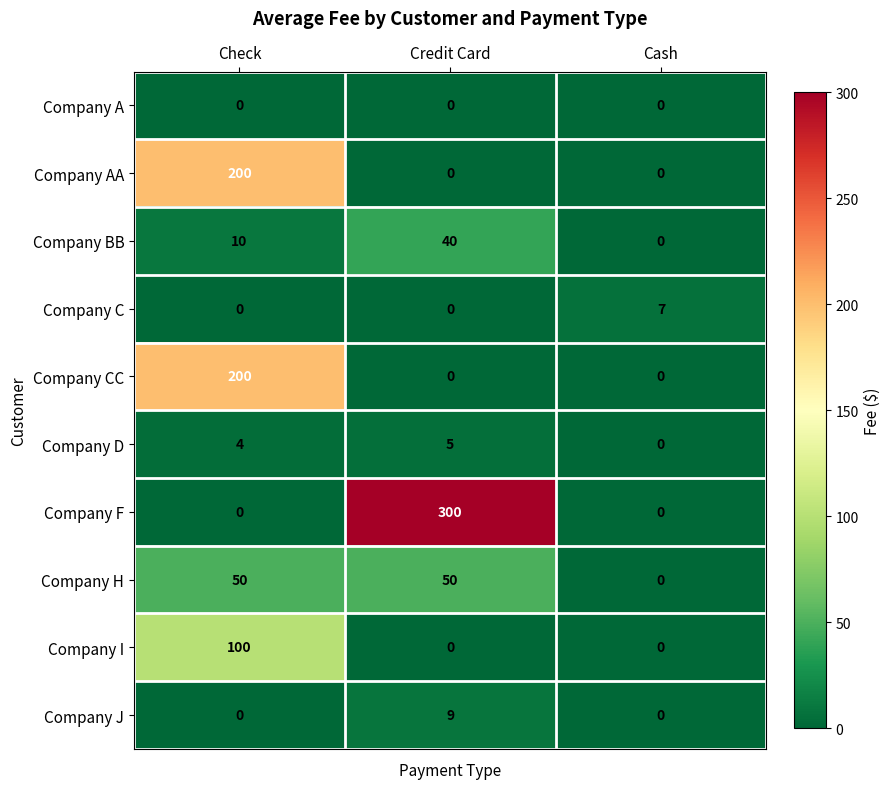

What is the maximum value for Company BB?

40